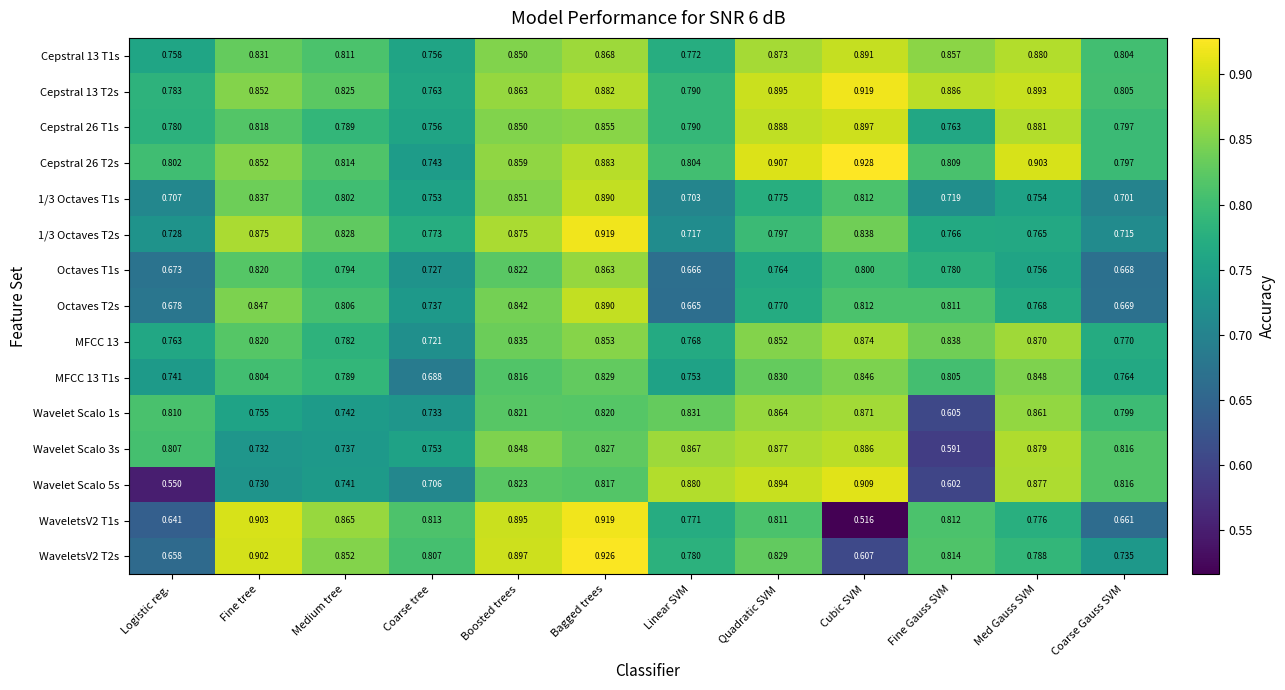

Rank the categories by Wavelet Scalo 5s value from lowest to highest.

Logistic reg., Fine Gauss SVM, Coarse tree, Fine tree, Medium tree, Coarse Gauss SVM, Bagged trees, Boosted trees, Med Gauss SVM, Linear SVM, Quadratic SVM, Cubic SVM